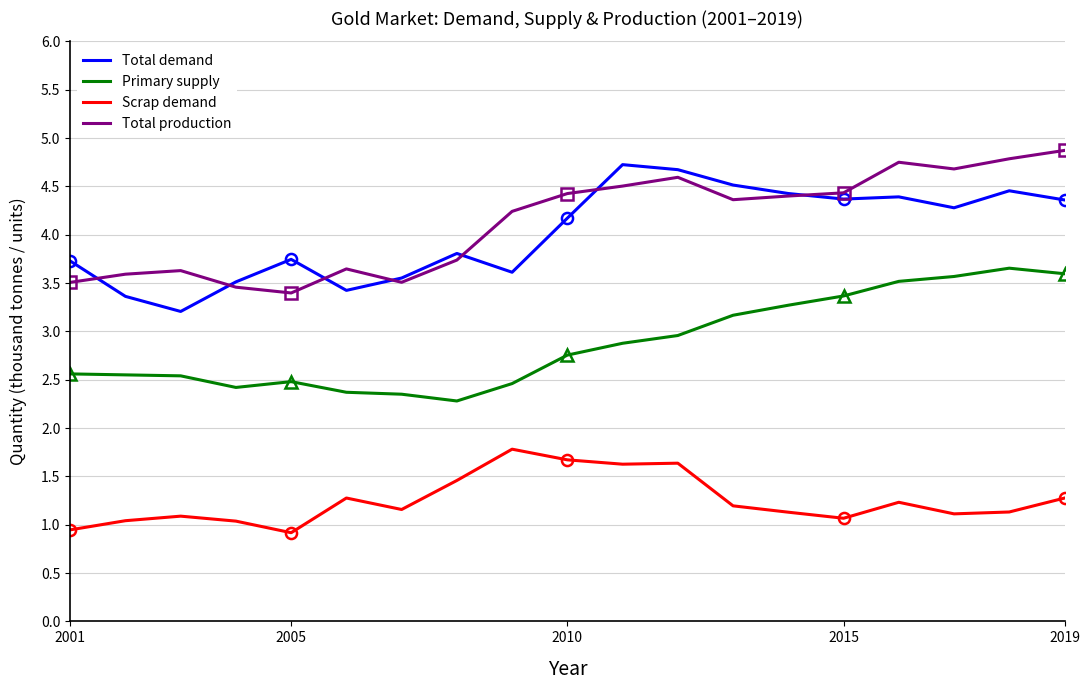

The Total demand series shows 4.4 at 2015. True or false?

True